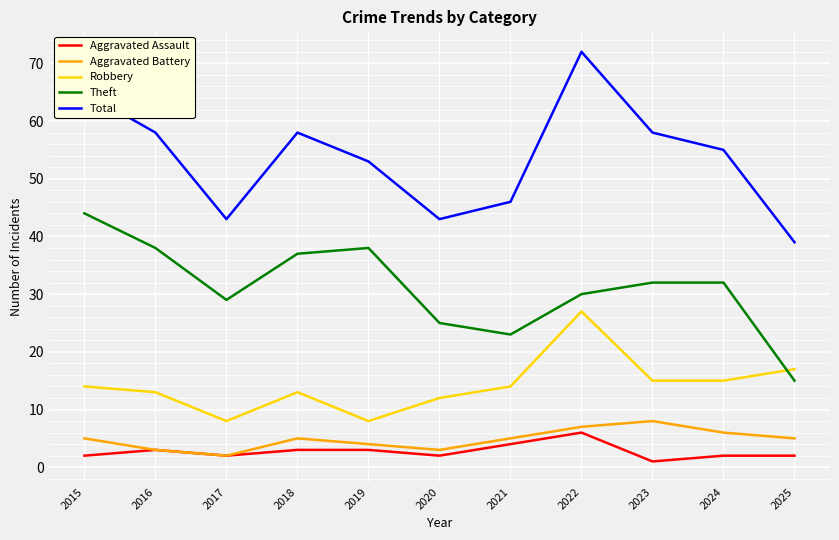

What is the difference between the highest and lowest values at 2015?

63